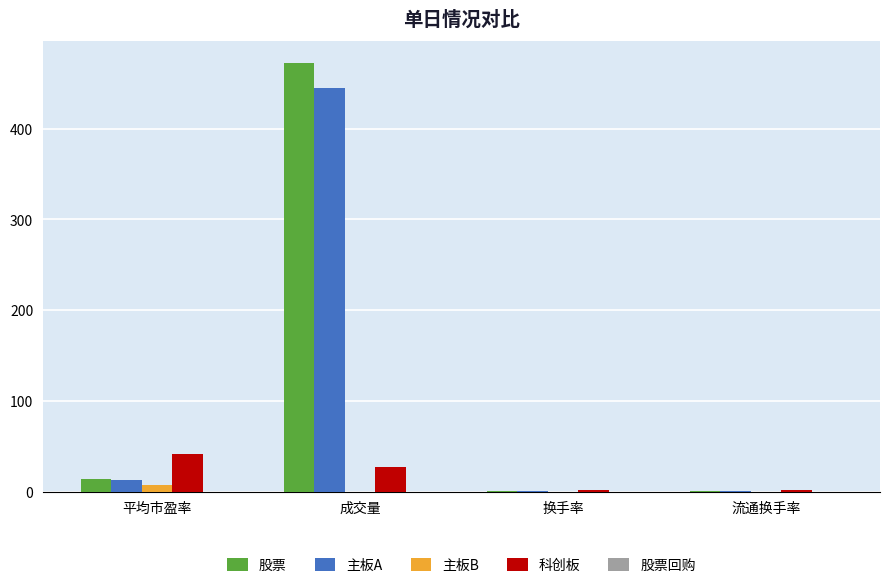

What value does the 主板B series have at 流通换手率?

0.2